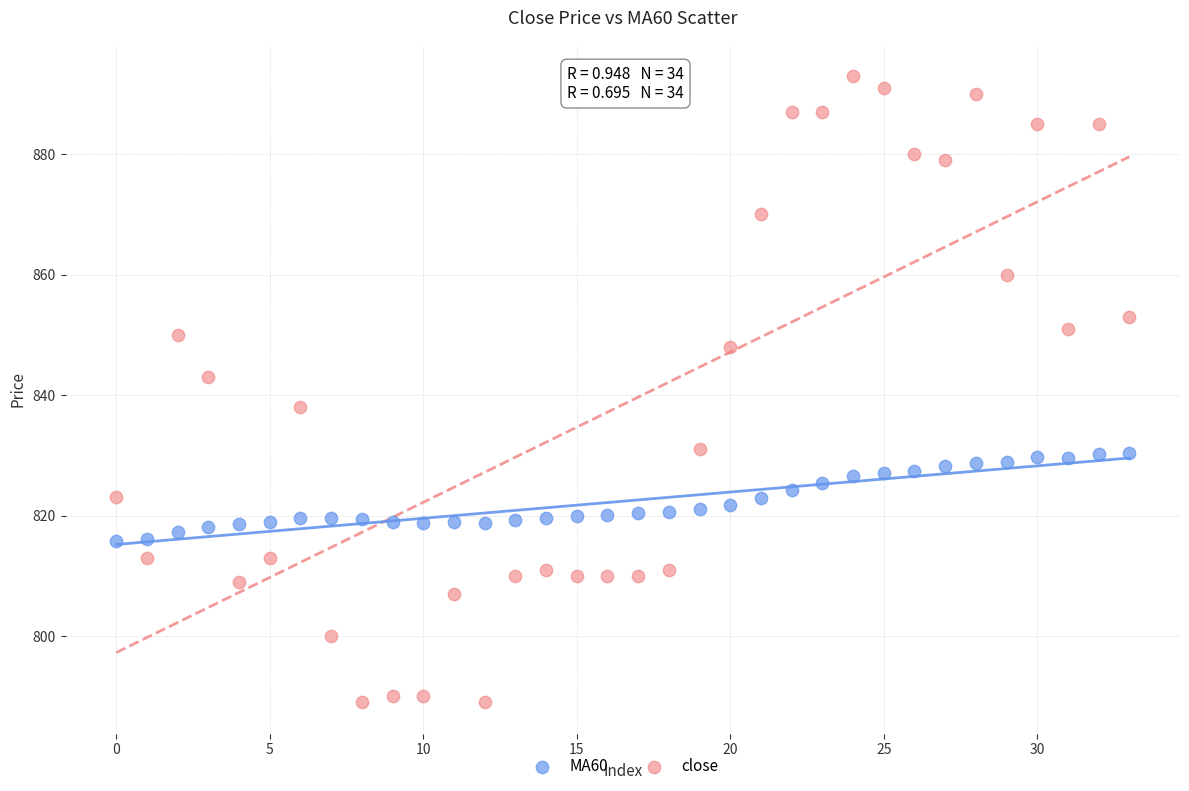

Across all data points, what is the range of Y values (max minus min)?

104.0